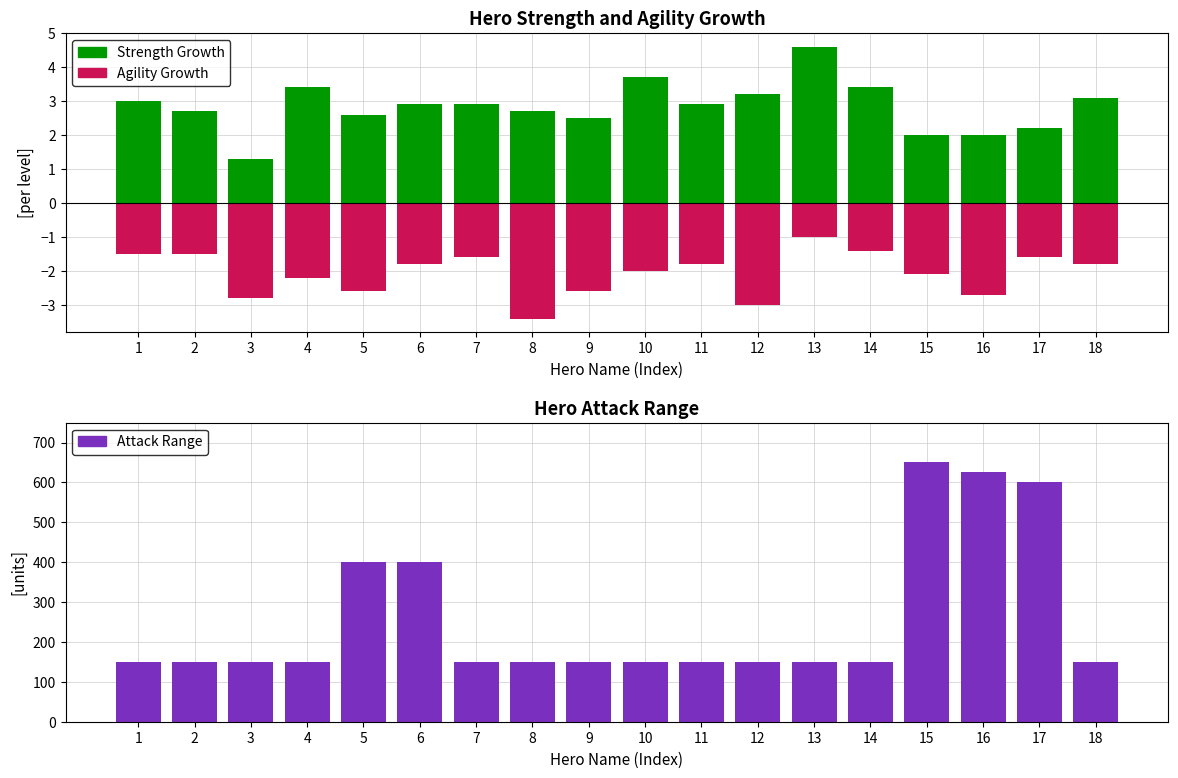

What is the value of the Strength Growth bar at the 2nd from the left?

2.7